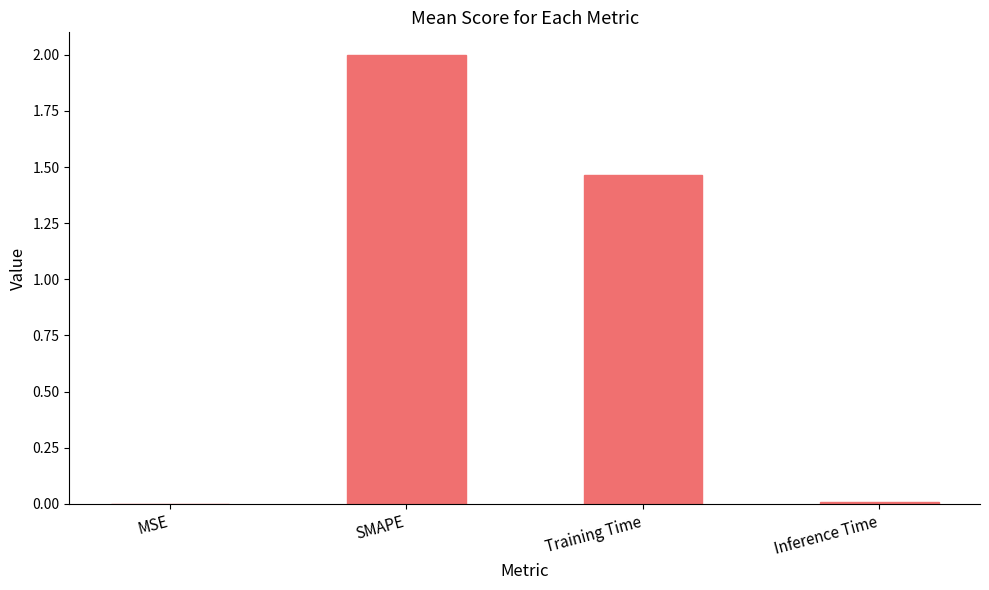

Between Training Time and Inference Time, which is larger?

Training Time